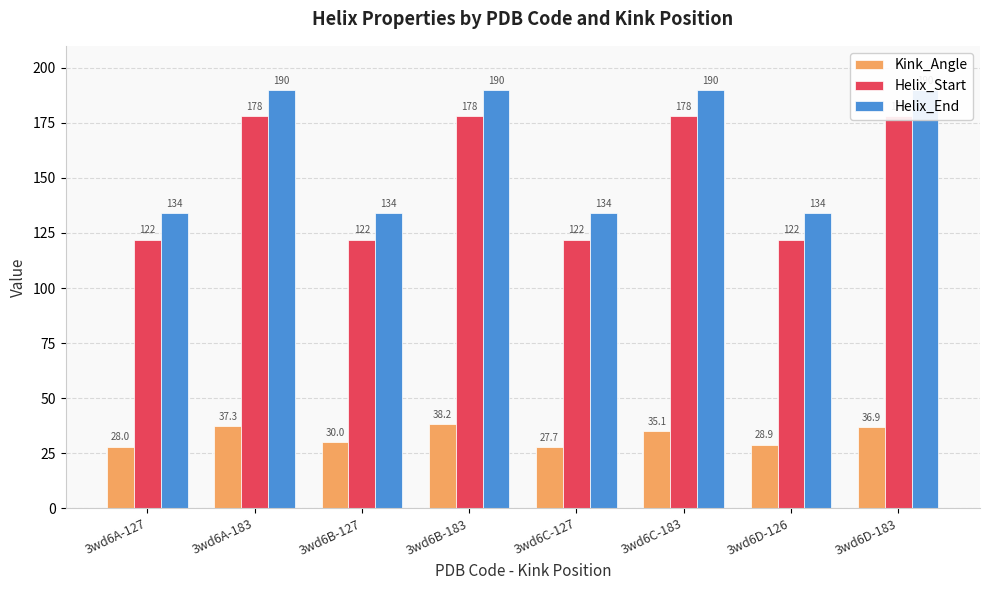

Which category has the lowest value across all series?

3wd6C-127